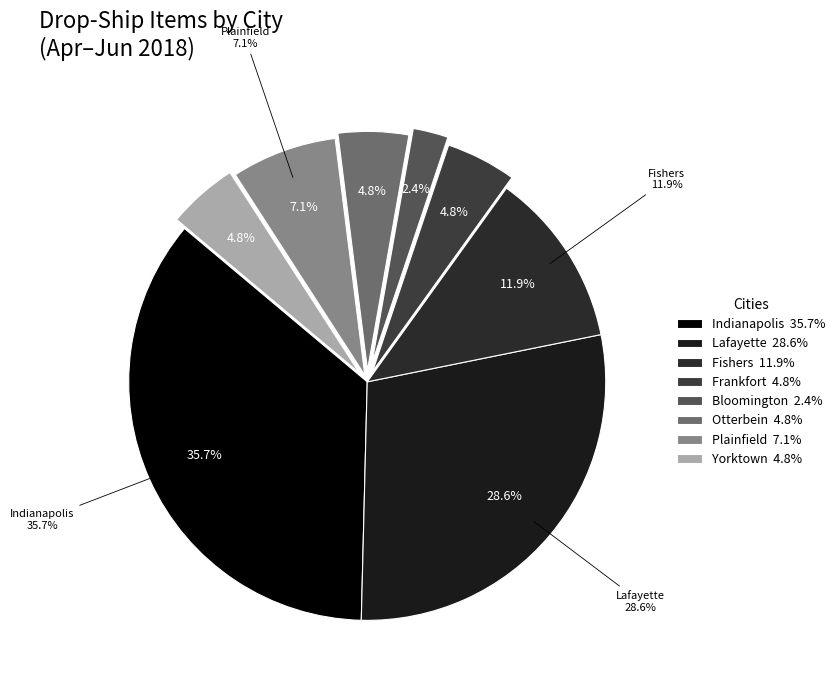

Is there any slice that represents more than half of the pie?

No